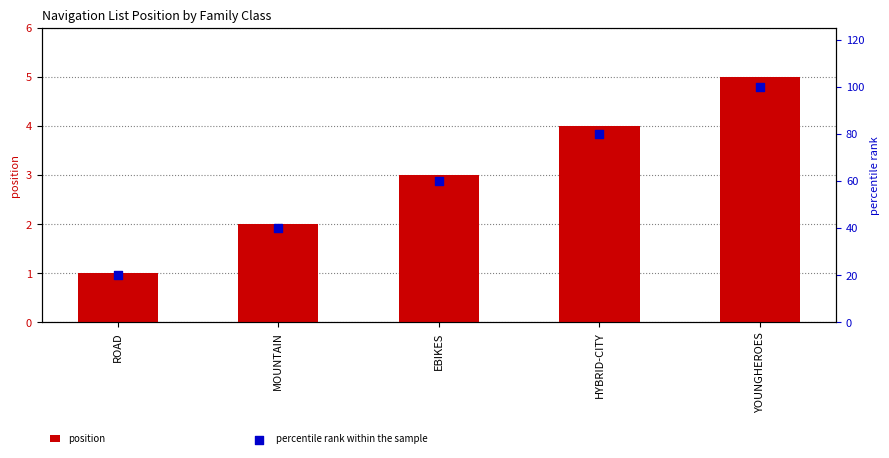

Which series contains the highest Y value?

percentile rank within the sample